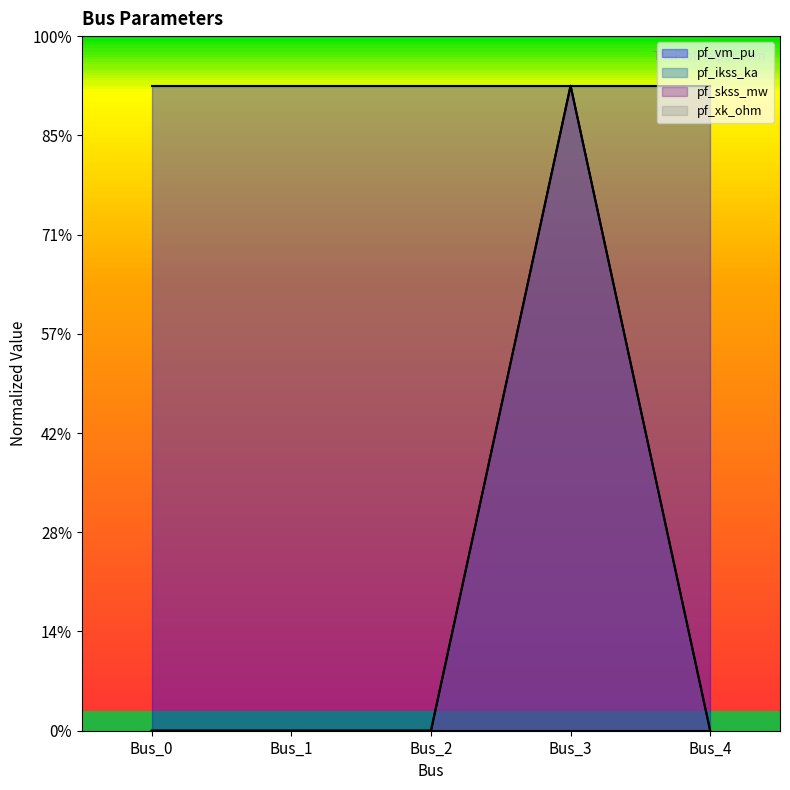

Does the chart display data point markers on the line(s)?

No